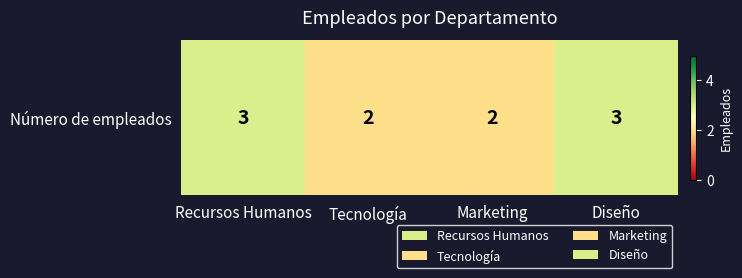

Which label corresponds to the smallest value in the chart?

Tecnología